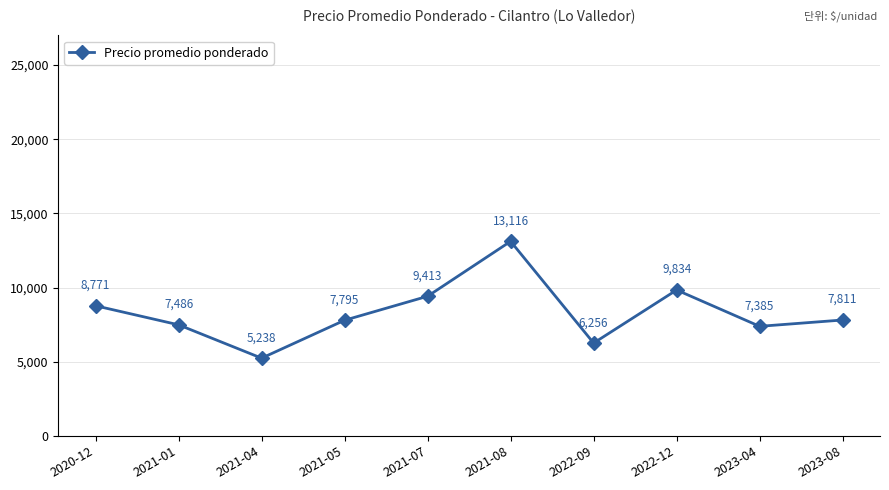

True or false: the data shows 1965 at 2021-04.

False